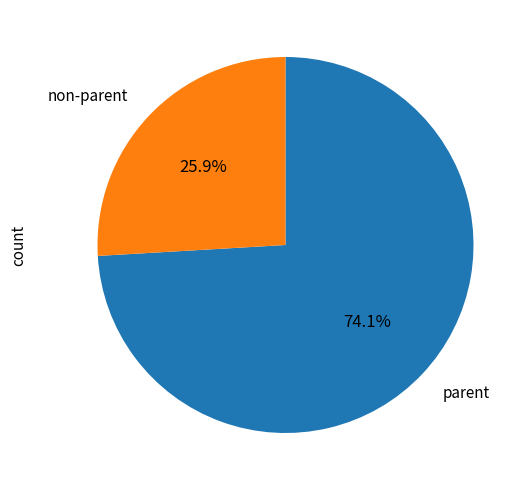

Which category has the smallest portion of the pie?

non-parent